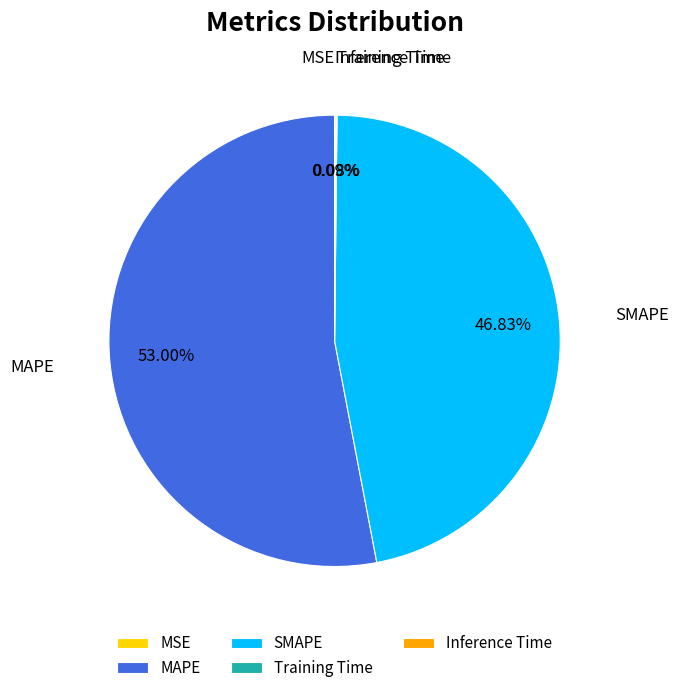

Is there a majority slice in this chart?

Yes